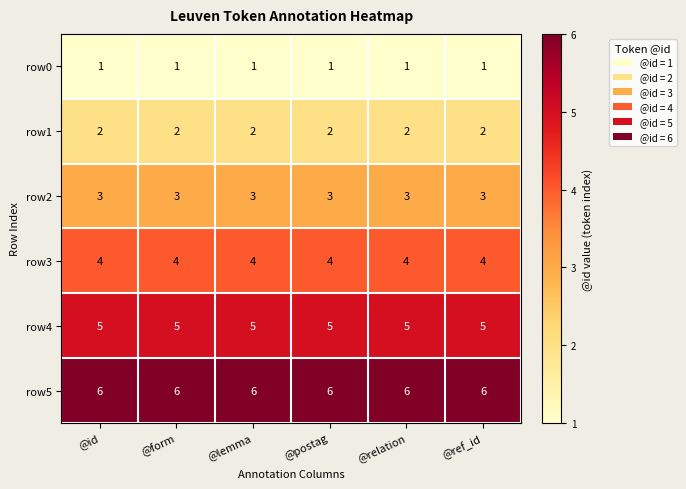

Which series has the largest total across all categories?

row5